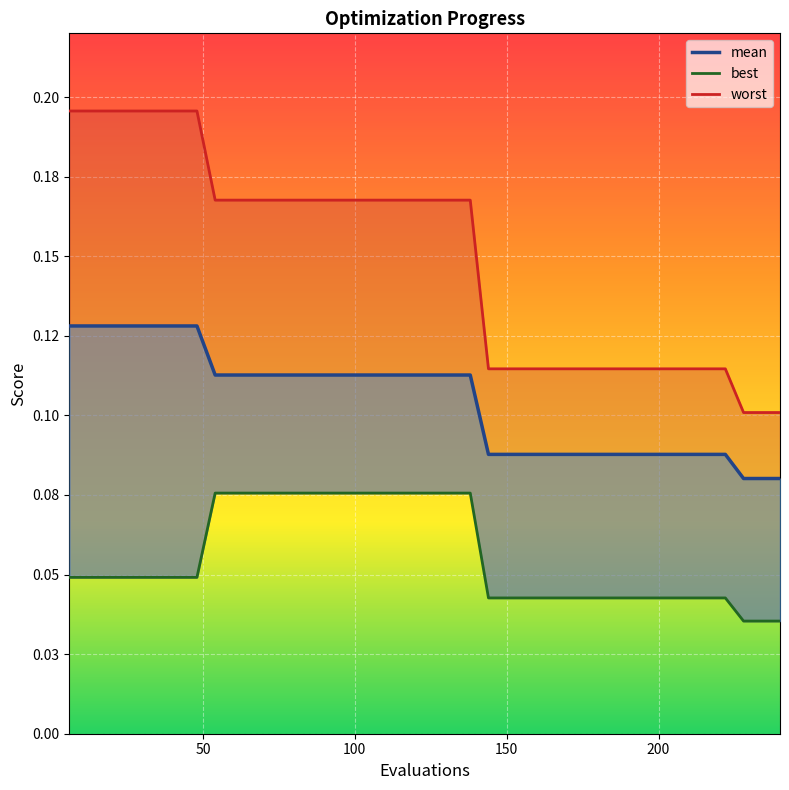

True or false: worst and mean cross at least once.

False